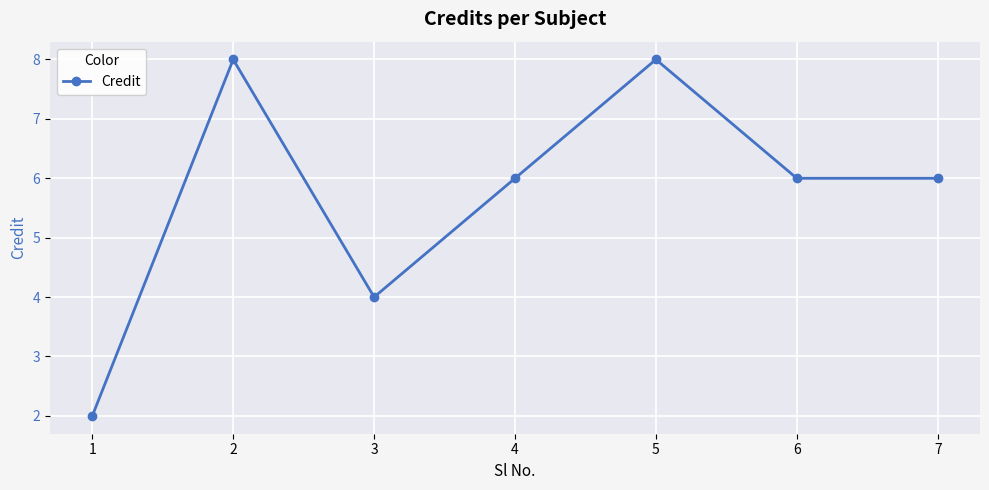

What is the average value?

6